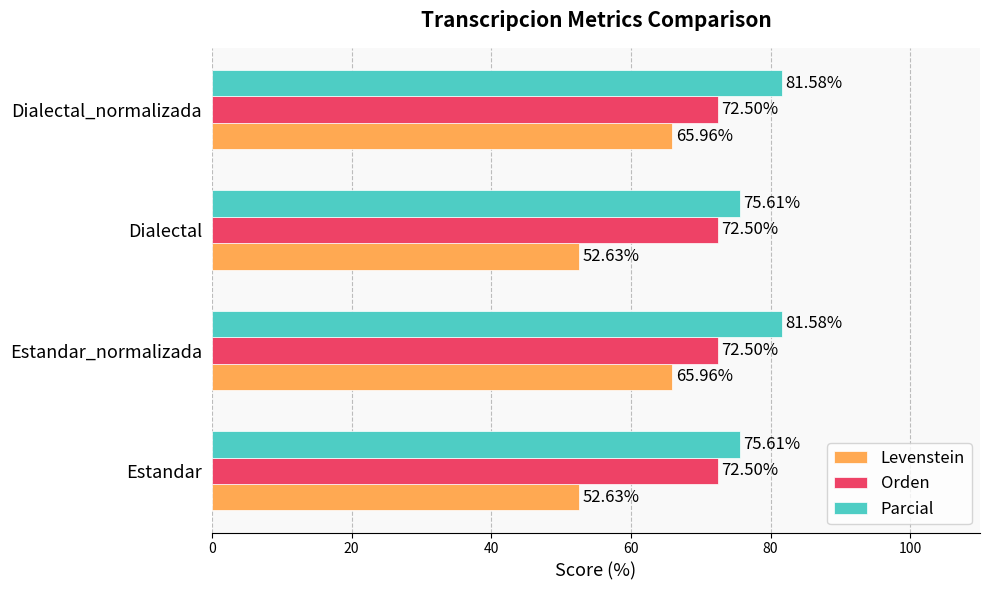

At how many categories does at least one series exceed 63?

4